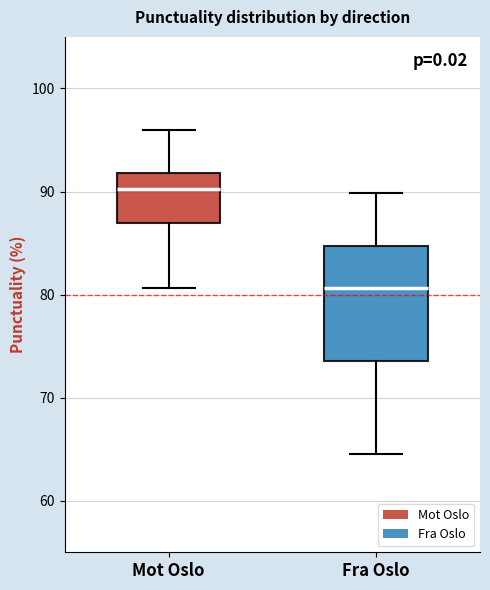

Comparing the boxes themselves (not the whiskers), which one is the tallest?

Fra Oslo